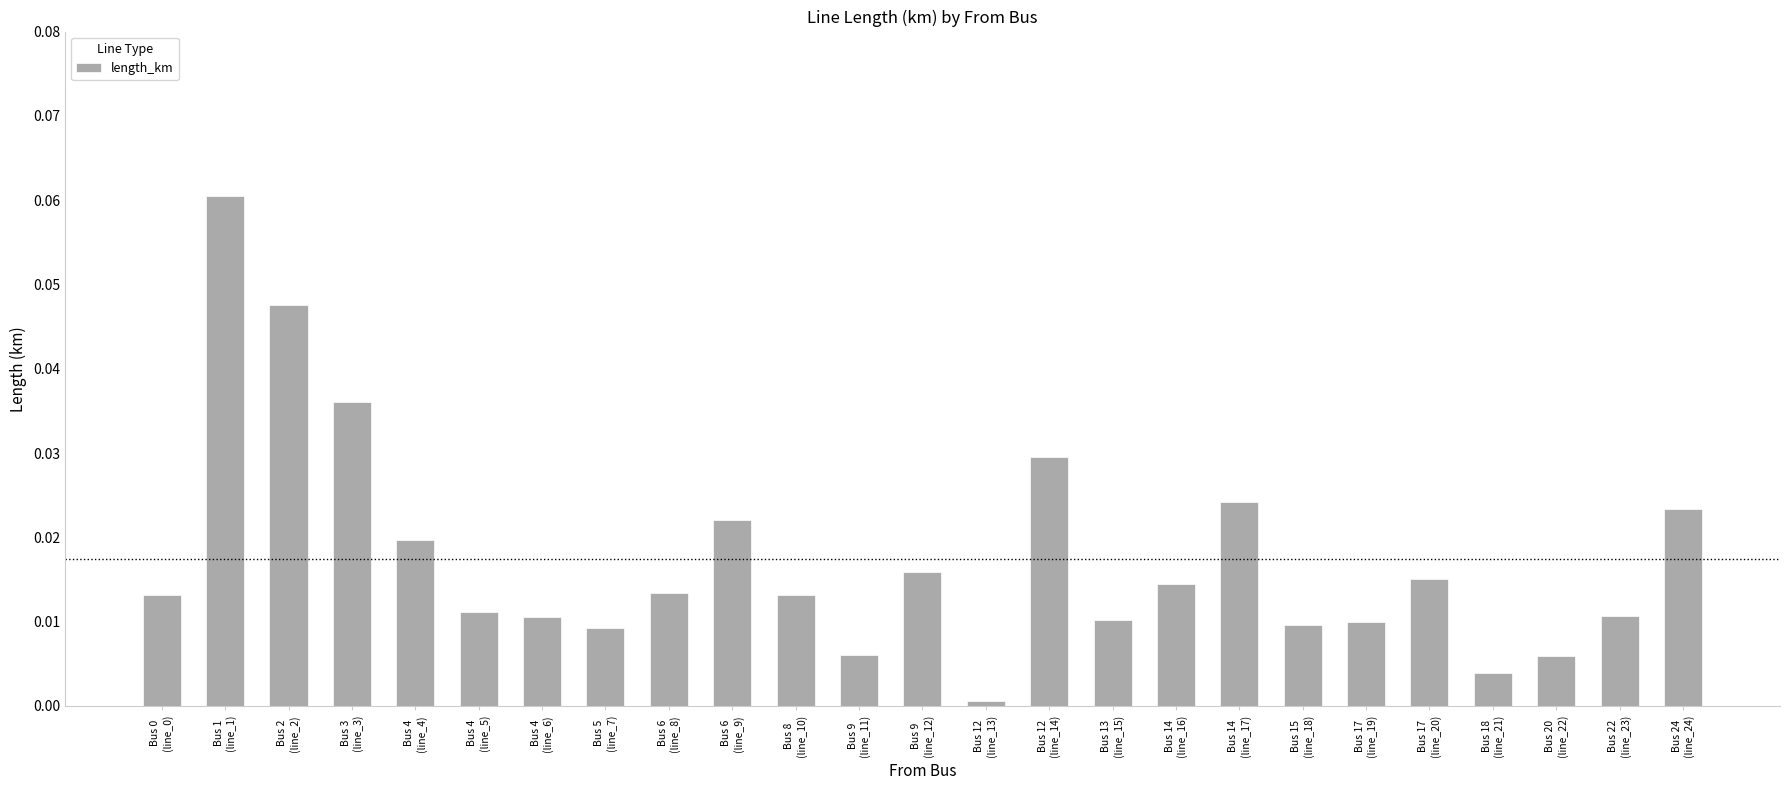

Which category has the highest value across all series?

Bus 1
(line_1)